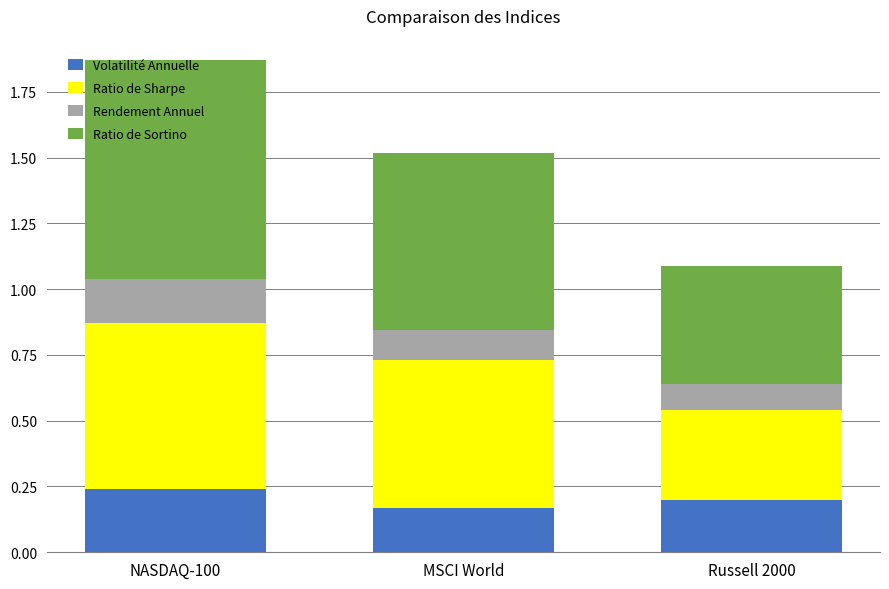

True or false: Volatilité Annuelle has a value of 0.1 at MSCI World.

False